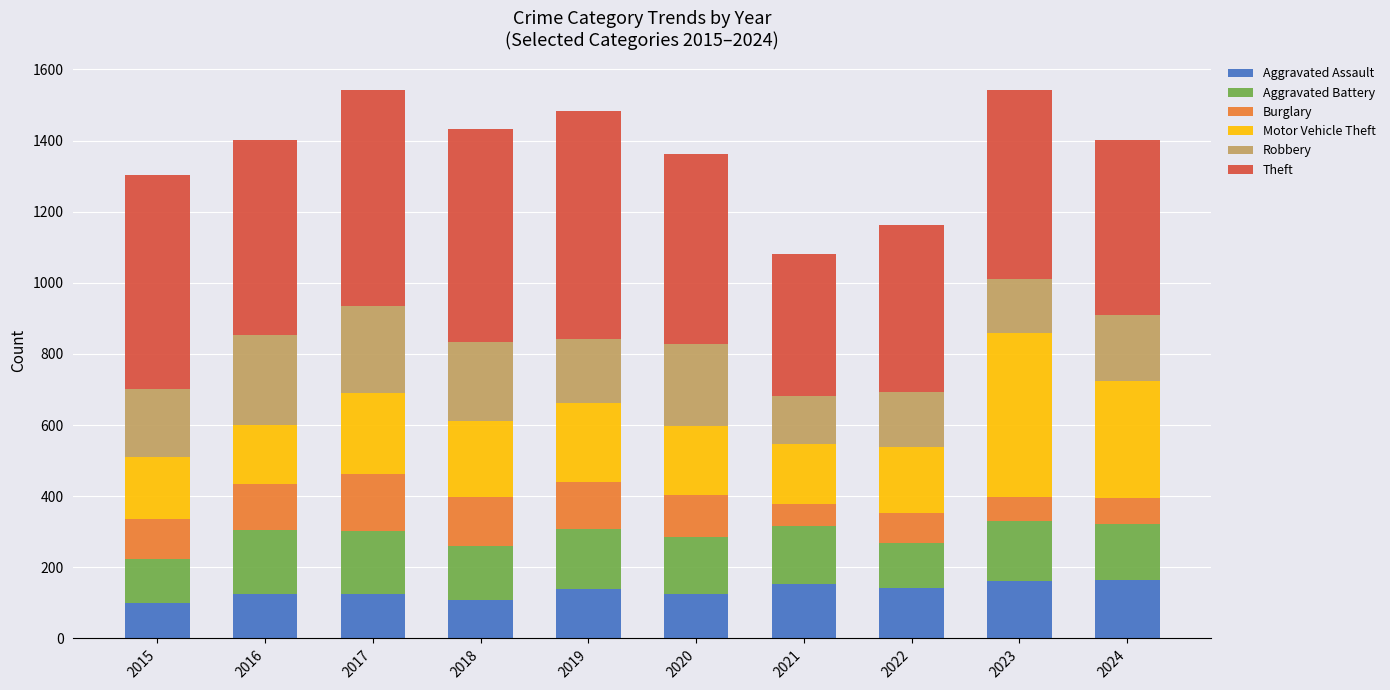

What is the lowest value of the Aggravated Assault series?

101